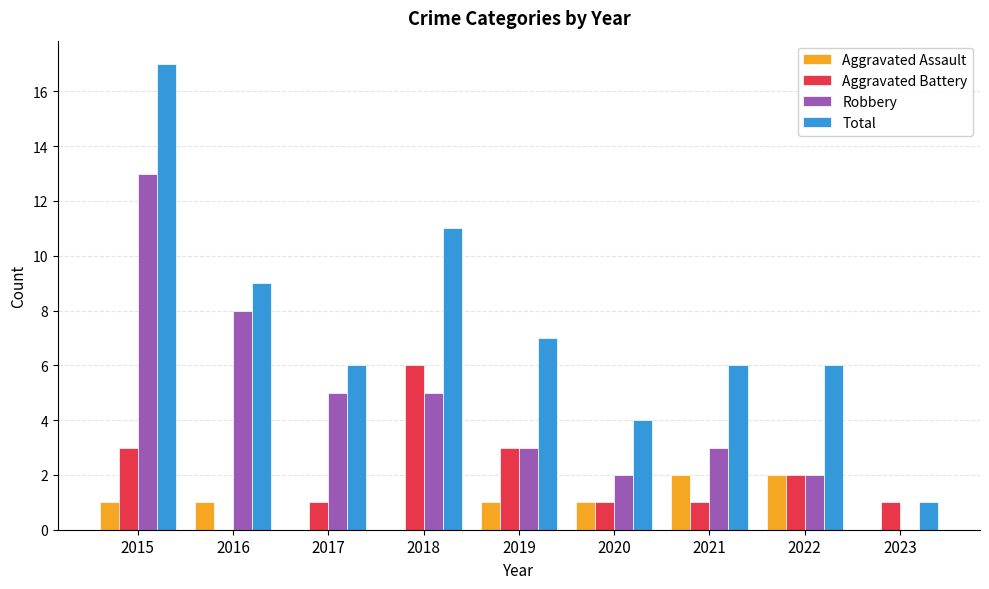

Reading left to right, extract all data points from this chart.

Aggravated Assault: 1	1	0	0	1	1	2	2	0
Aggravated Battery: 3	0	1	6	3	1	1	2	1
Robbery: 13	8	5	5	3	2	3	2	0
Total: 17	9	6	11	7	4	6	6	1